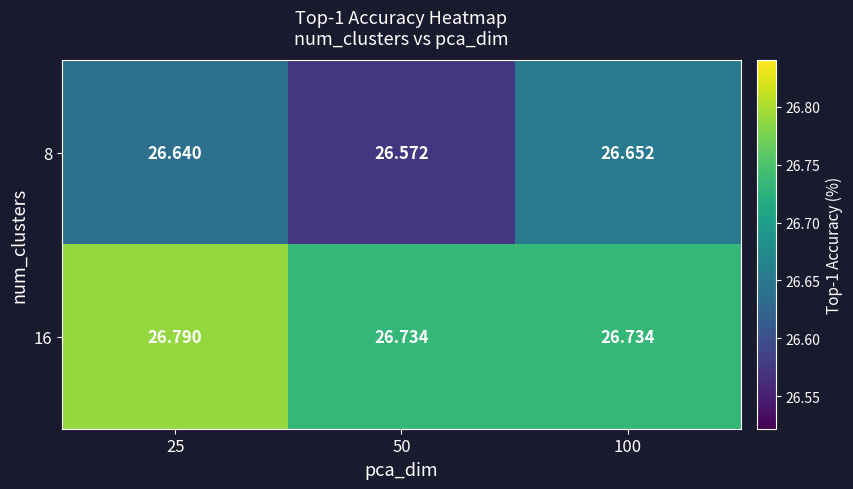

Is the value of 16 at 100 greater than the value of 8 at 100?

Yes